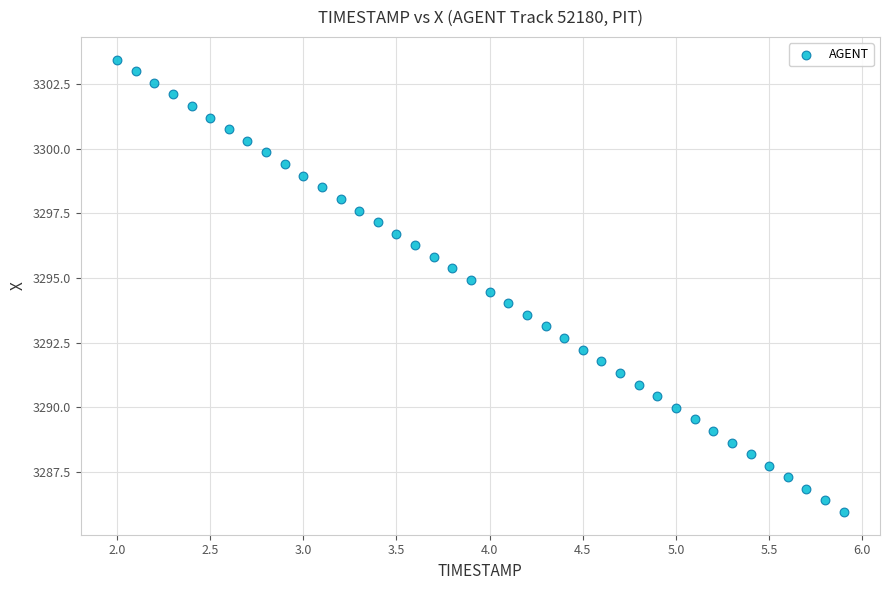

What is the range of Y values (max minus min)?

17.5